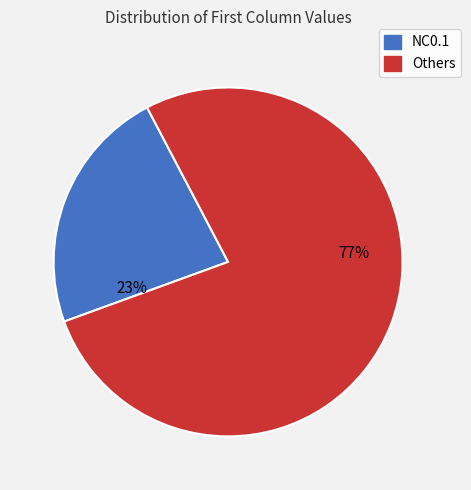

How many slices are in this pie chart?

2